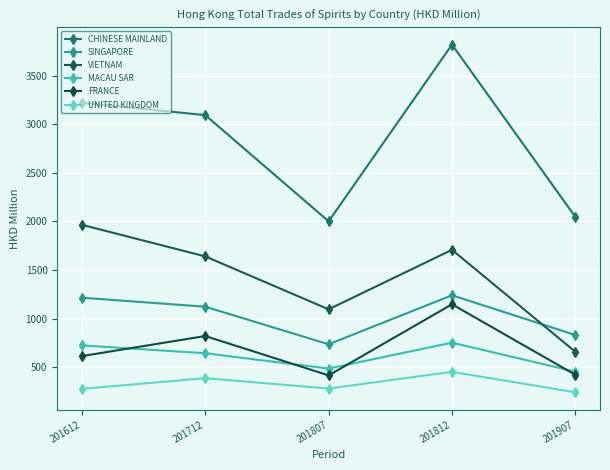

What are all the series names shown in the legend?

CHINESE MAINLAND, SINGAPORE, VIETNAM, MACAU SAR, FRANCE, UNITED KINGDOM